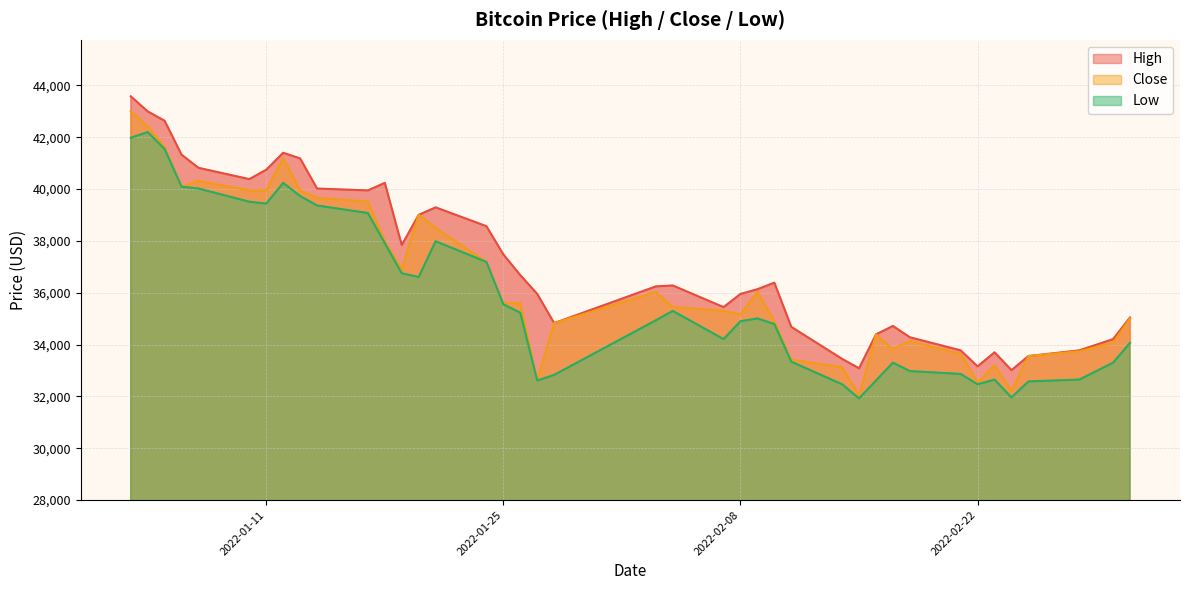

At how many categories does at least one series exceed 41655?

3